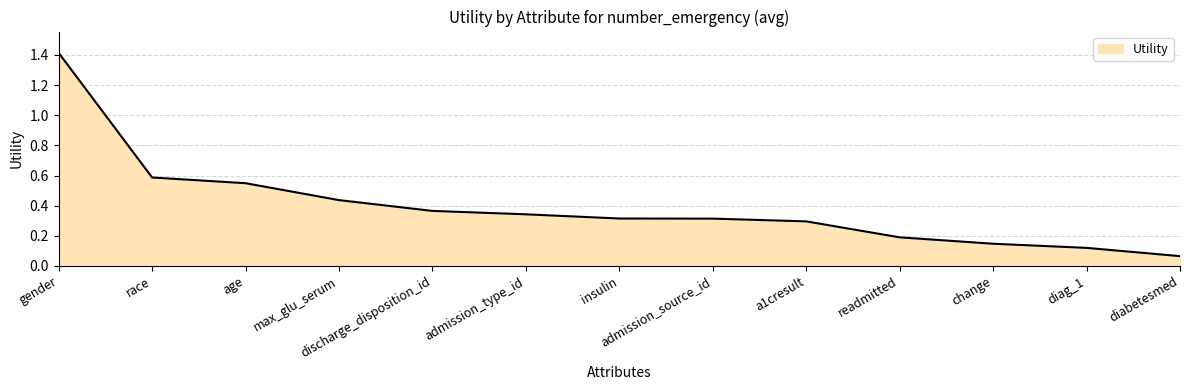

How many lines are shown in the chart?

1